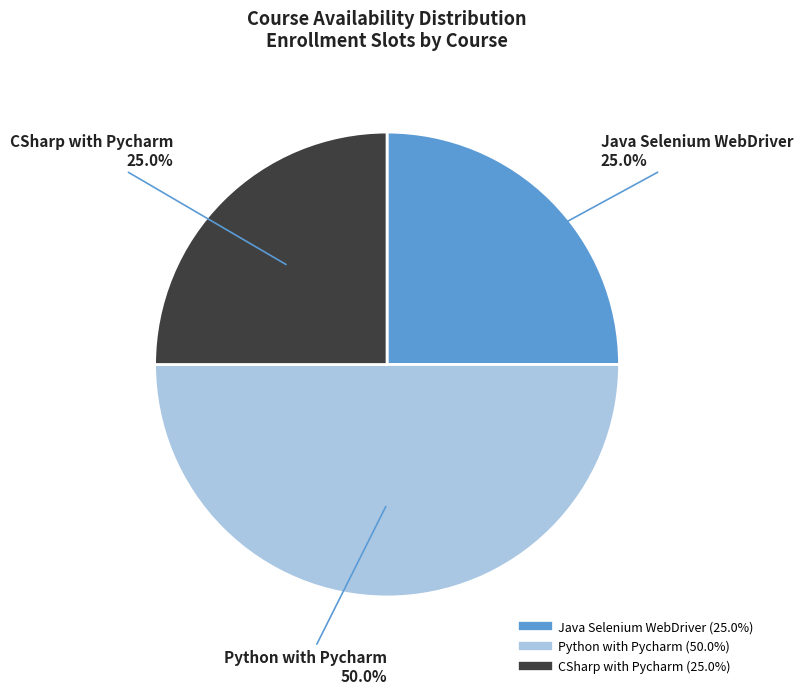

What percentage is the Java Selenium WebDriver slice, to the nearest percent?

25%